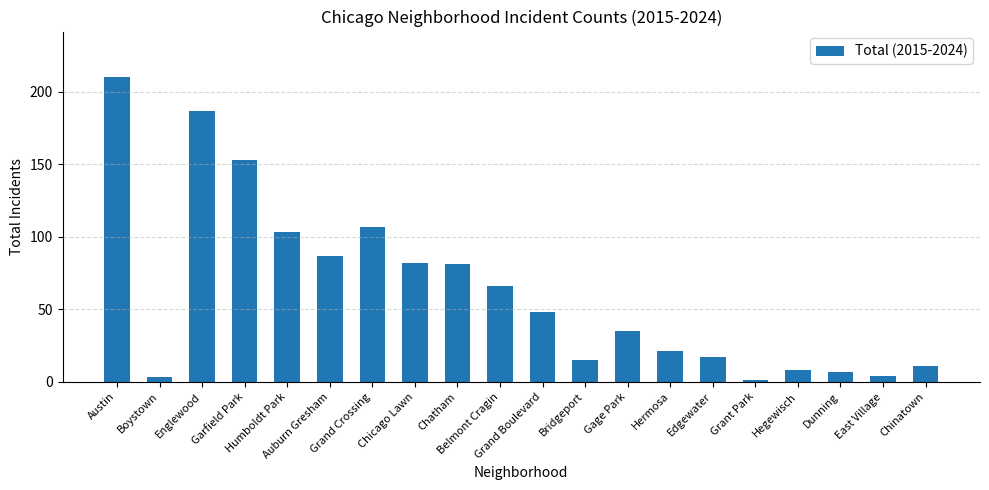

How many bars are there in total?

20